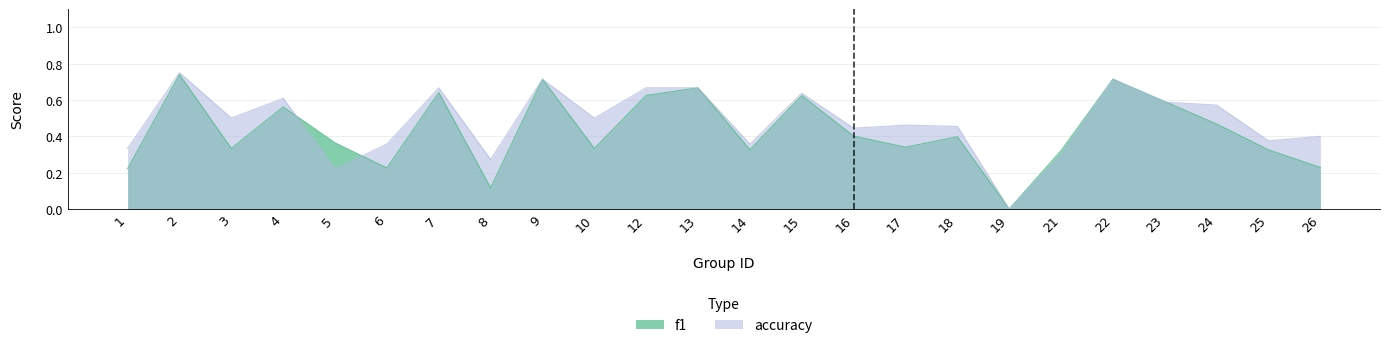

What is the sum of all f1 values?

10.3